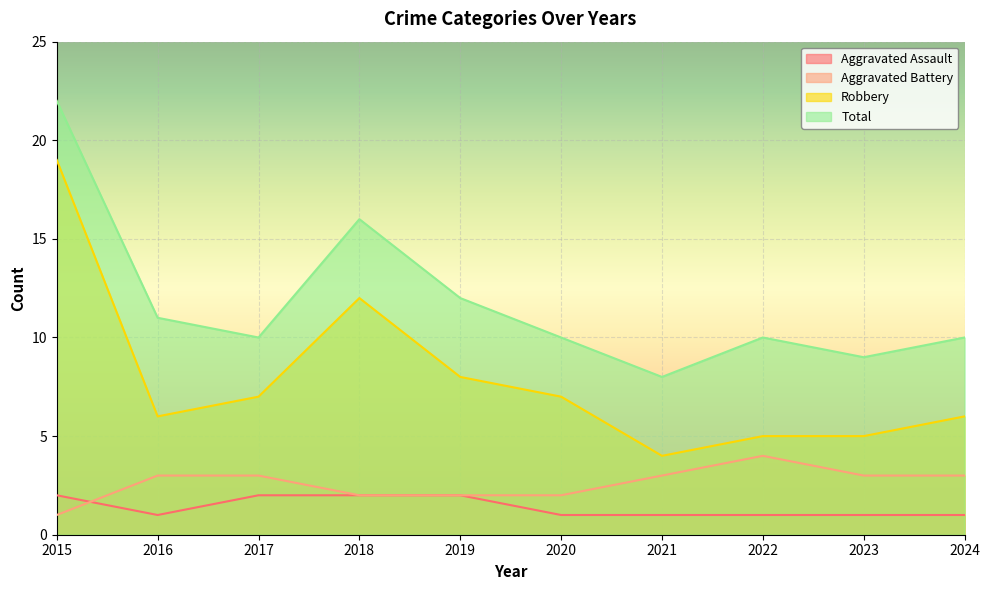

What is the total value across all series at 2020?

20